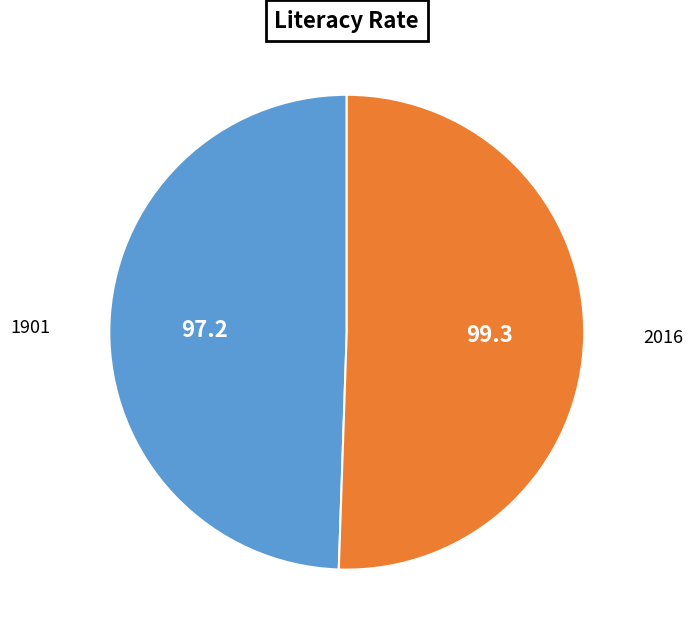

Which slice is the largest?

2016